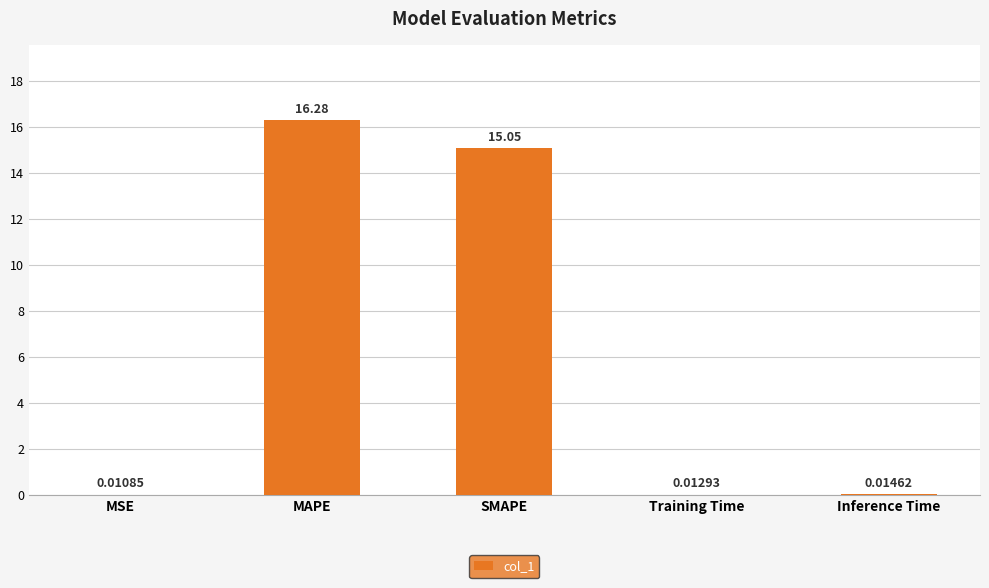

Where is the data nearest to the value 8?

SMAPE